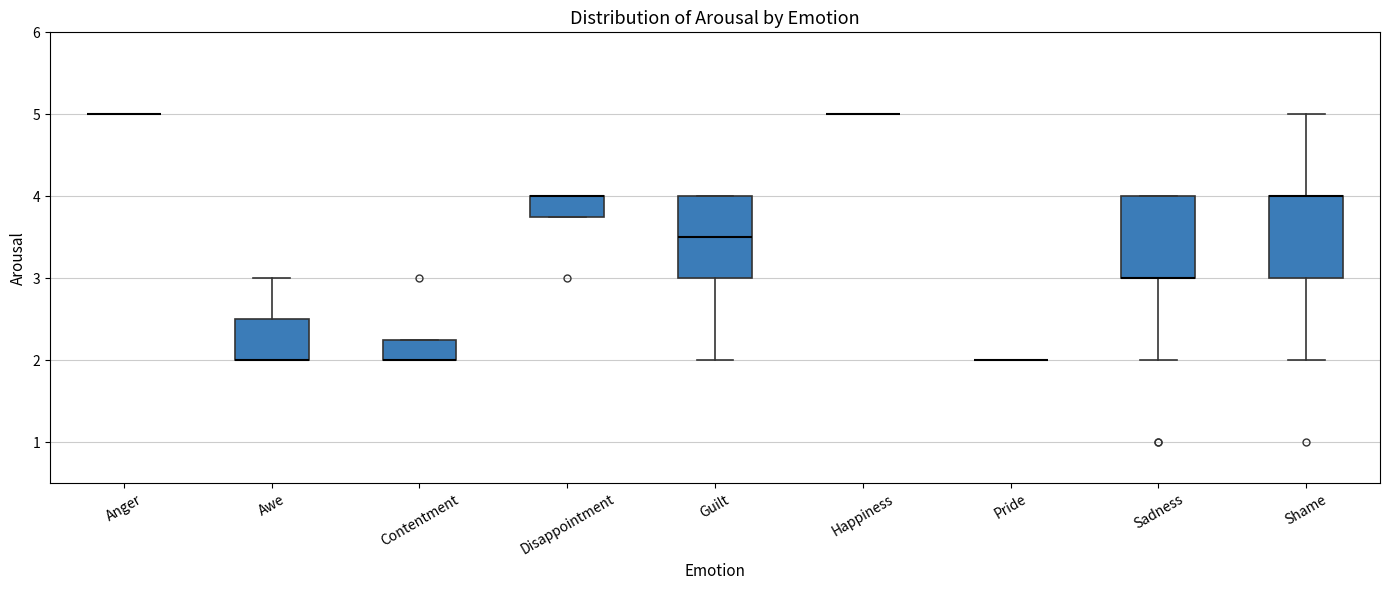

Reading left to right, transcribe this box plot: for each box, give where its median line is, the range the box spans, and where its two whiskers end, as read against the y-axis. The values are not printed on the chart, so give them approximately, as read against the axis.

Anger: box collapsed to a line at 5.0, whiskers 5.0 to 5.0
Awe: median 2.0 (drawn on the box's lower edge), box 2.0 to 2.5, whiskers 2.0 to 3.0
Contentment: median 2.0 (drawn on the box's lower edge), box 2.0 to 2.3, whiskers 2.0 to 2.3
Disappointment: median 4.0 (drawn on the box's upper edge), box 3.8 to 4.0, whiskers 3.8 to 4.0
Guilt: median 3.5, box 3.0 to 4.0, whiskers 2.0 to 4.0
Happiness: box collapsed to a line at 5.0, whiskers 5.0 to 5.0
Pride: box collapsed to a line at 2.0, whiskers 2.0 to 2.0
Sadness: median 3.0 (drawn on the box's lower edge), box 3.0 to 4.0, whiskers 2.0 to 4.0
Shame: median 4.0 (drawn on the box's upper edge), box 3.0 to 4.0, whiskers 2.0 to 5.0